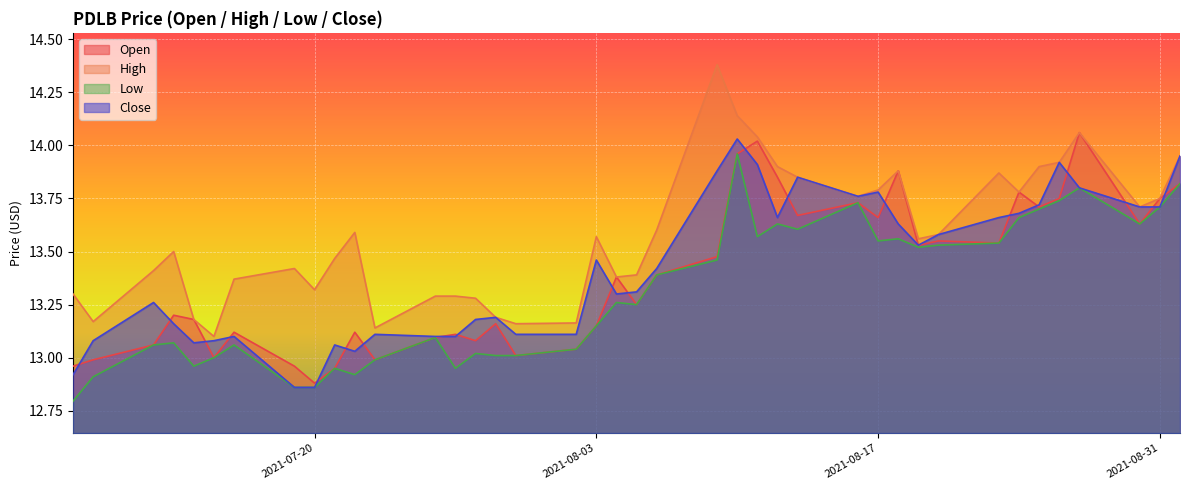

How many data points in close are less than 13?

3